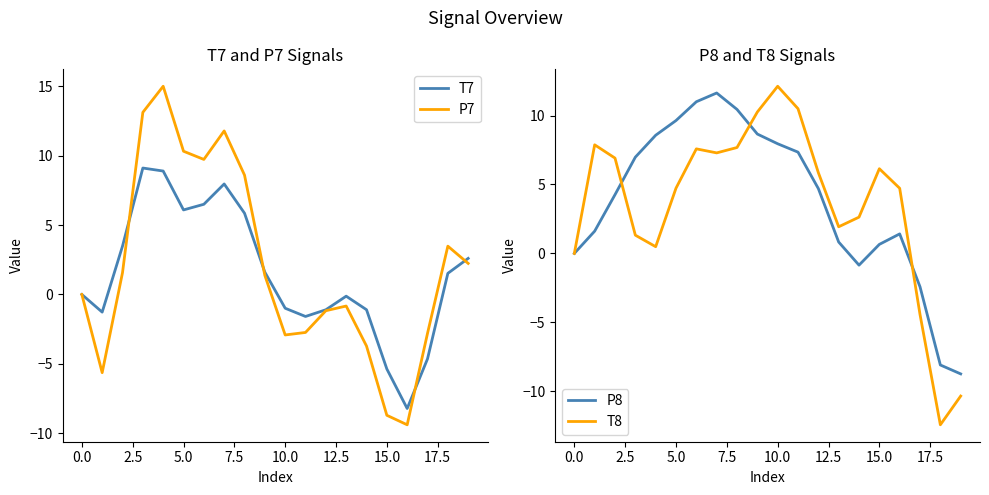

The T8 series shows -12.4 at 18. True or false?

True